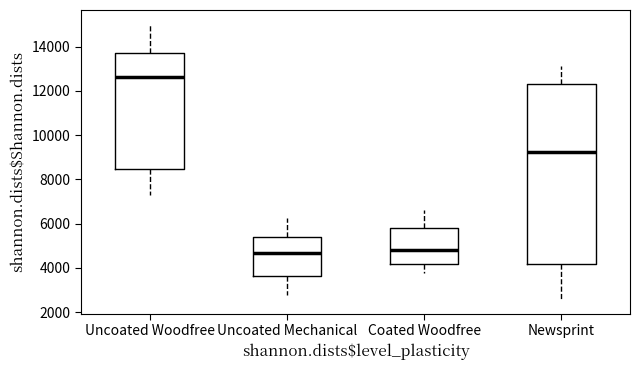

Where is the lower edge of the box for Coated Woodfree on the y-axis? The values are not printed on the chart, so give them approximately, as read against the axis.

4200